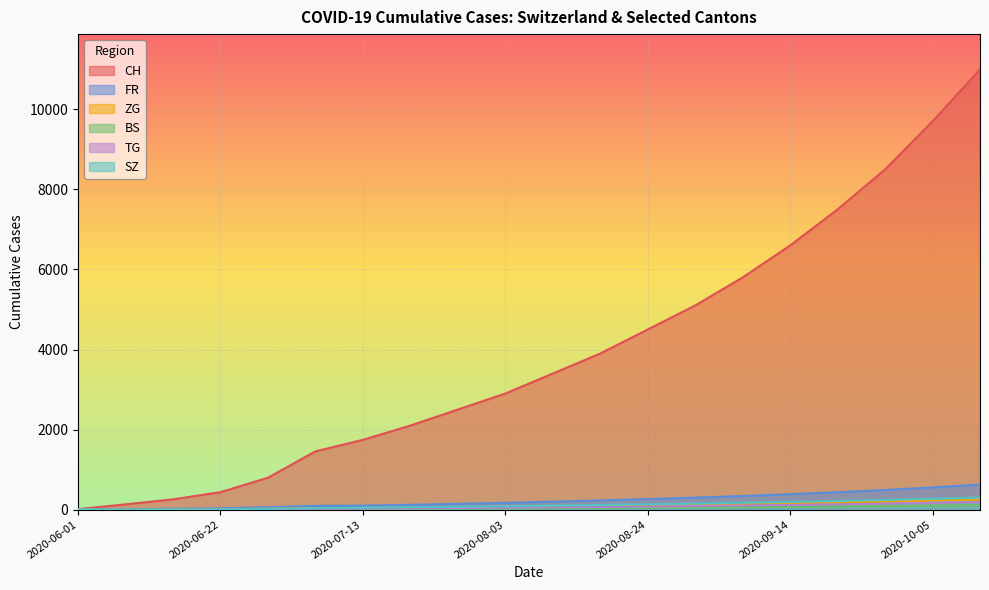

Which series has the largest range (max minus min)?

CH